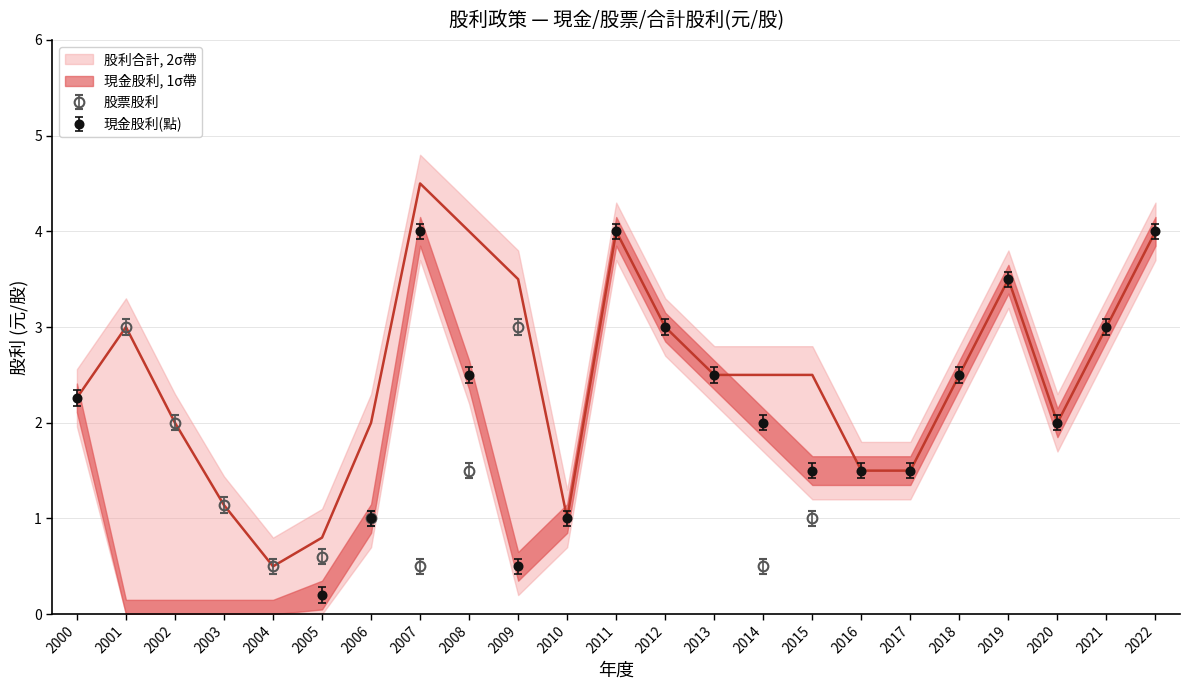

What is the sum of all 現金股利(元/股) values?

42.5